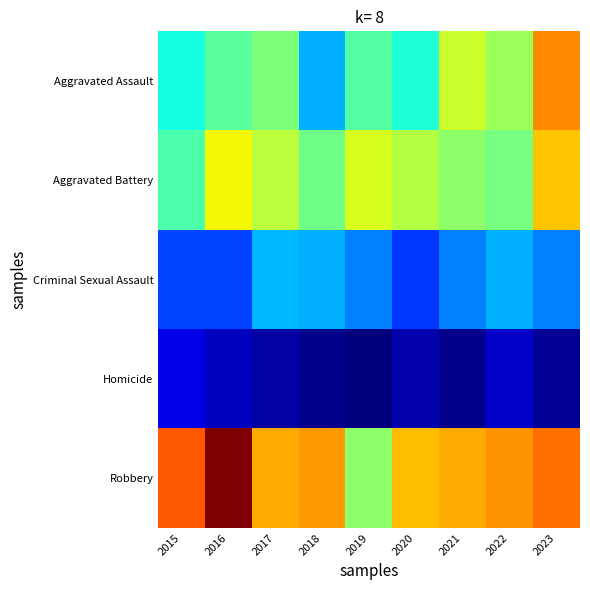

Reading left to right, list all the values displayed in this chart.

Aggravated Assault: 2015=54	2016=66	2017=72	2018=43	2019=65	2020=56	2021=86	2022=78	2023=110
Aggravated Battery: 2015=64	2016=93	2017=83	2018=70	2019=88	2020=82	2021=75	2022=71	2023=101
Criminal Sexual Assault: 2015=28	2016=28	2017=44	2018=43	2019=36	2020=26	2021=36	2022=43	2023=36
Homicide: 2015=13	2016=8	2017=5	2018=2	2019=0	2020=6	2021=2	2022=9	2023=3
Robbery: 2015=117	2016=144	2017=105	2018=107	2019=75	2020=102	2021=105	2022=108	2023=114